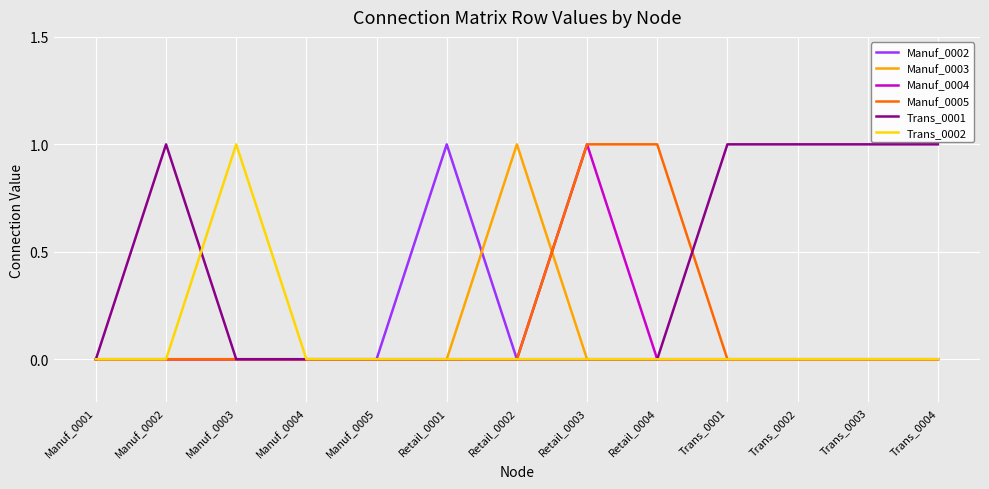

True or false: Manuf_0003 and Manuf_0005 cross at least once.

True